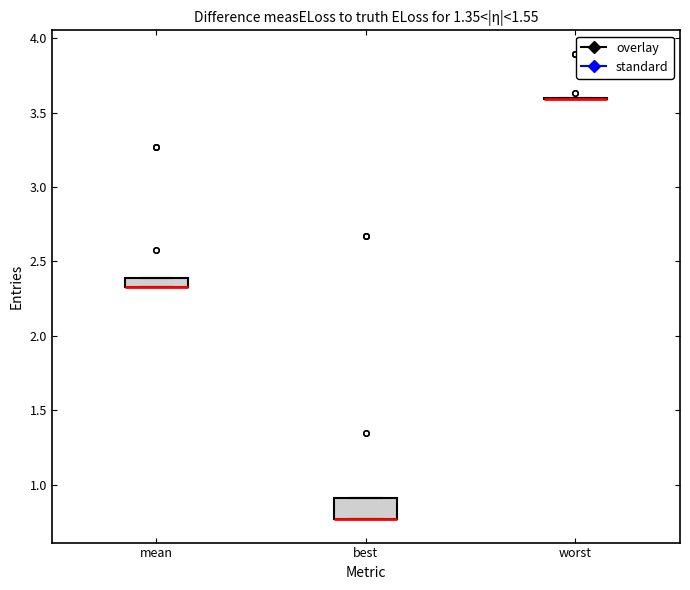

Which box is the tallest, from its lower edge to its upper edge?

best